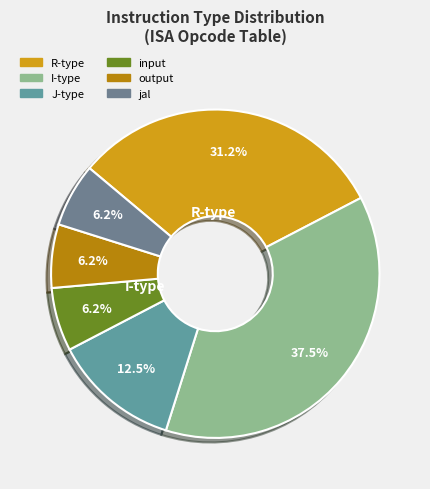

True or false: J-type accounts for 12% of the total.

True